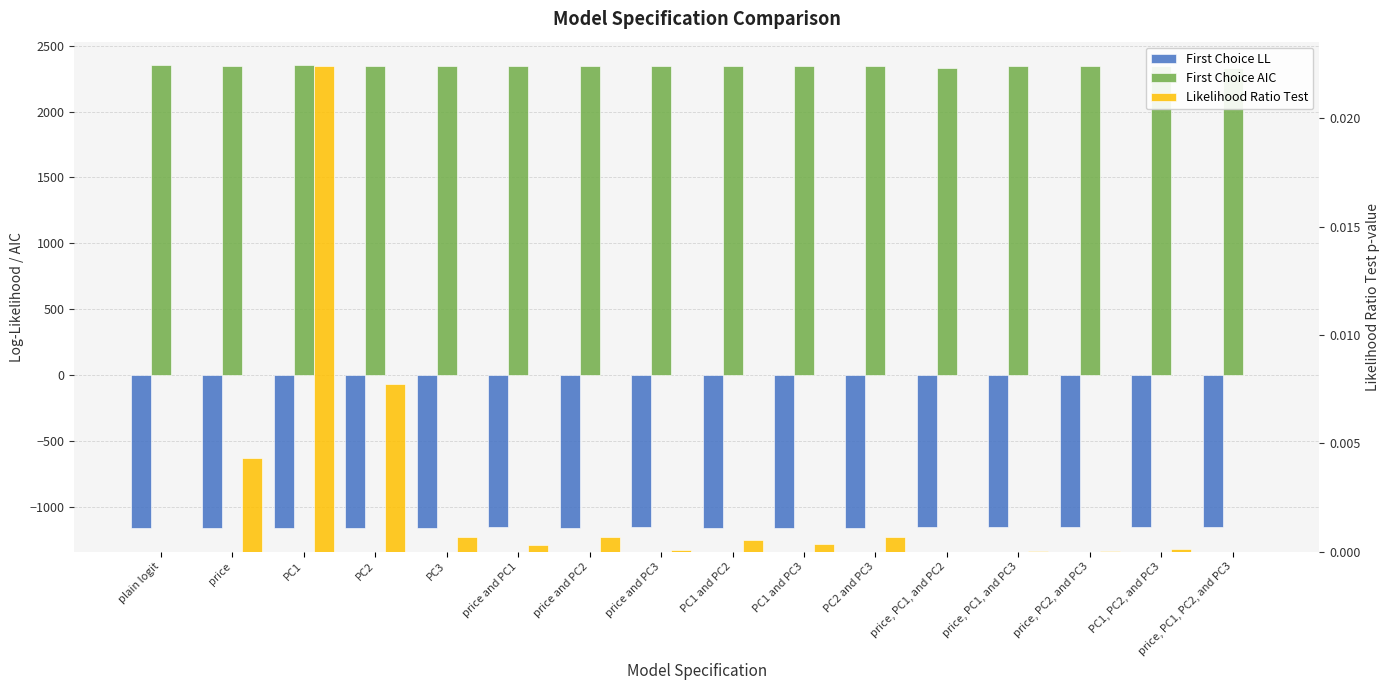

At which label does First Choice LL reach its peak?

price, PC1, and PC2